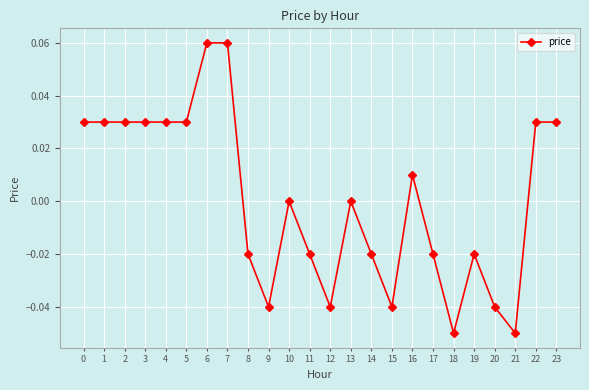

The chart shows a value of 0.0 at 0. True or false?

True